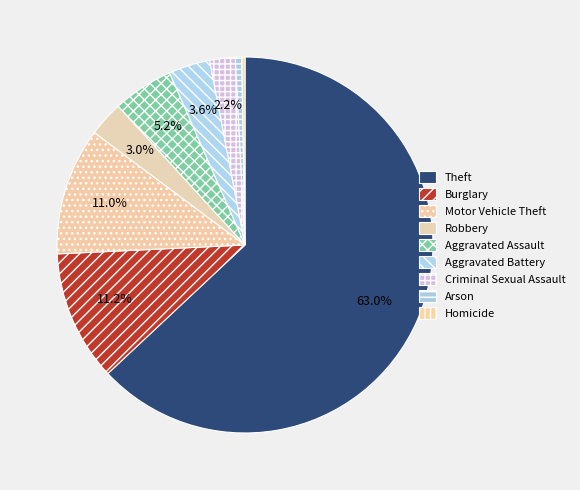

What is the total percentage of Criminal Sexual Assault and Burglary?

13.4%